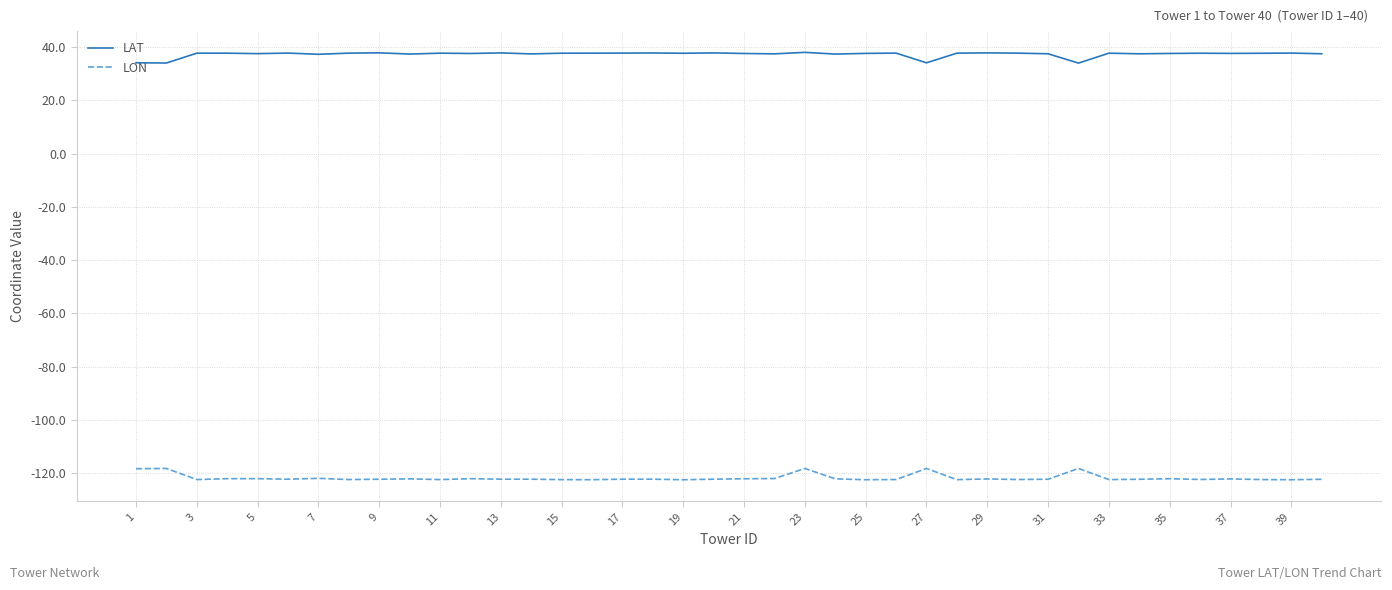

True or false: LAT and LON cross at least once.

False